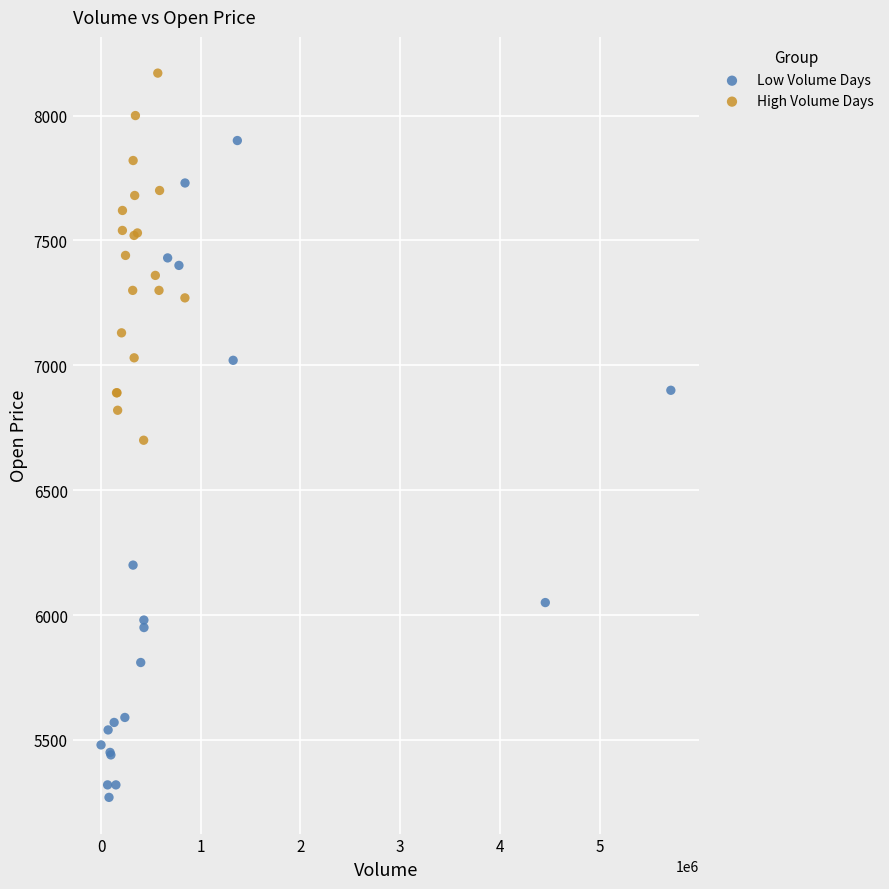

Which series reaches the maximum Y coordinate?

High Volume Days